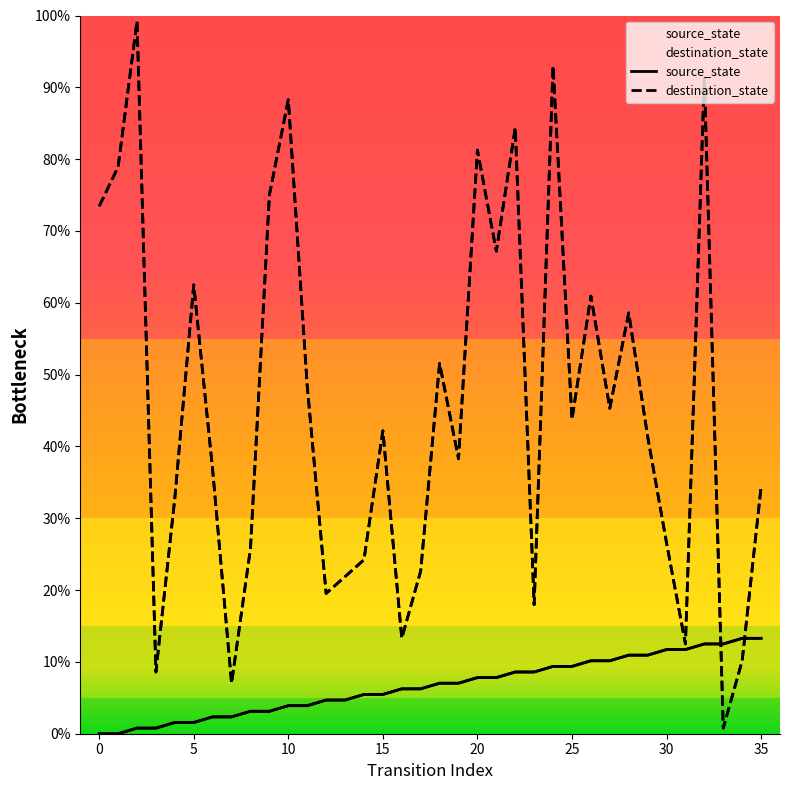

What is the difference between the maximum and second lowest values in the source_state series?

13.3